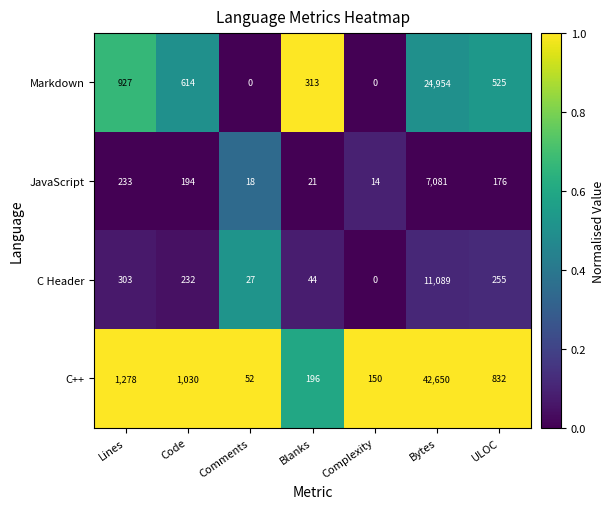

Count the number of data series in this chart.

4